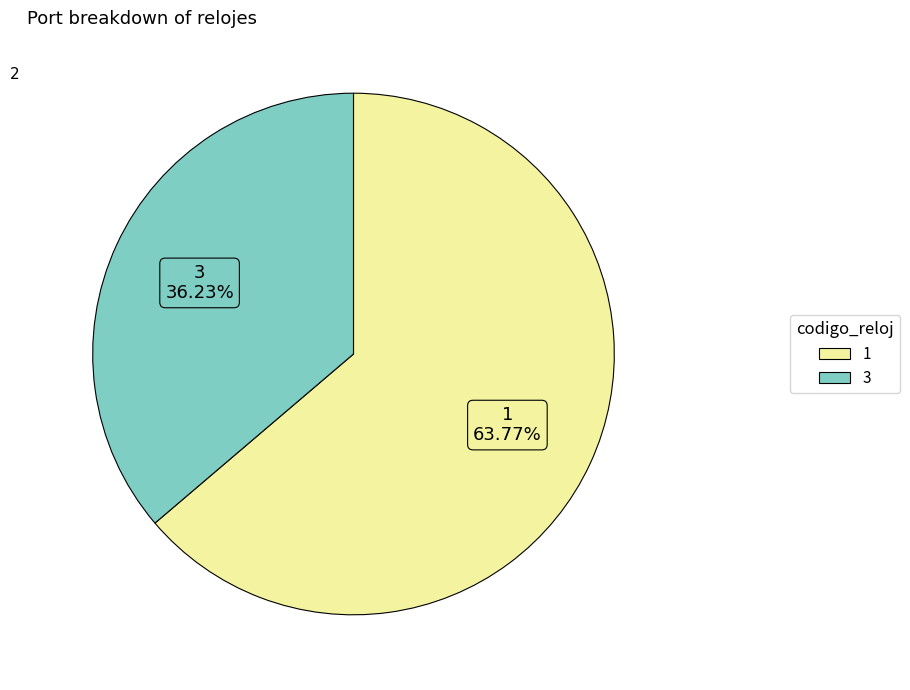

Combined, do 3 and 1 account for over 50%?

Yes